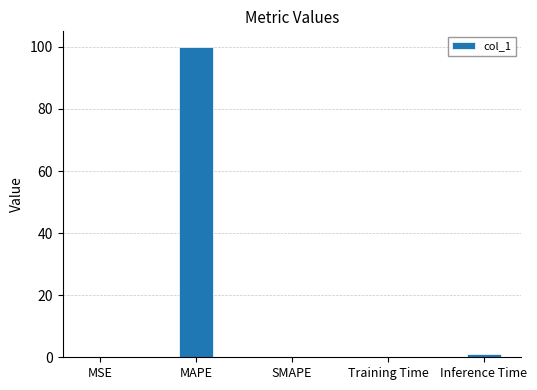

Which label corresponds to the largest value in the chart?

MAPE